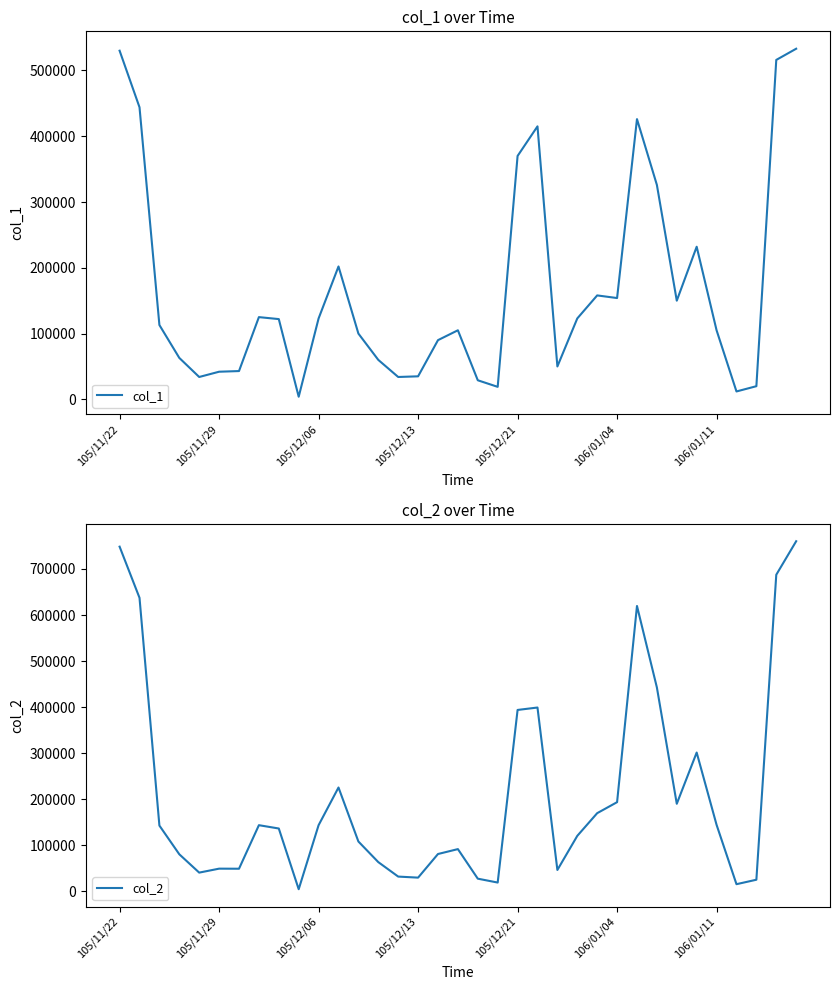

List the series in order of their peak value, highest first.

col_2, col_1